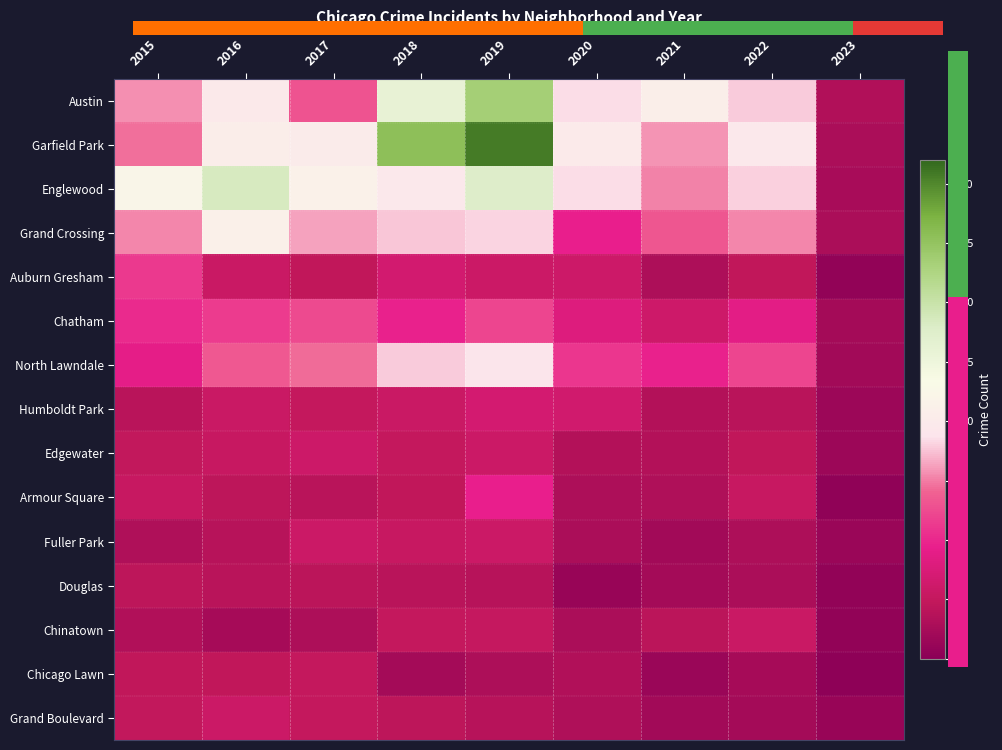

At how many categories does at least one series exceed 202?

1